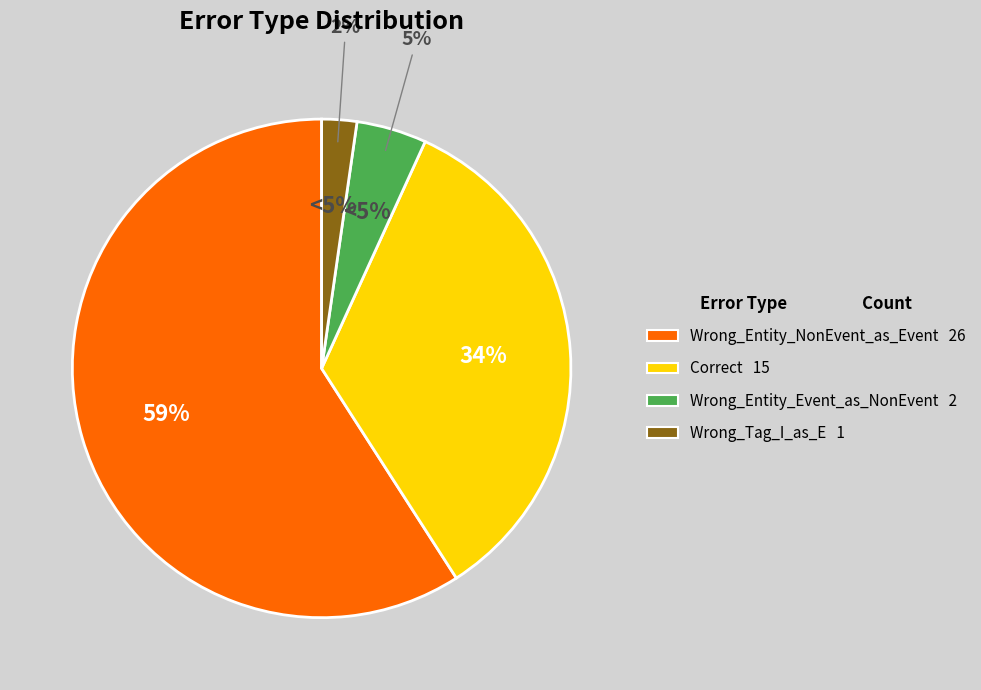

The Correct slice represents 34% of the pie. True or false?

True